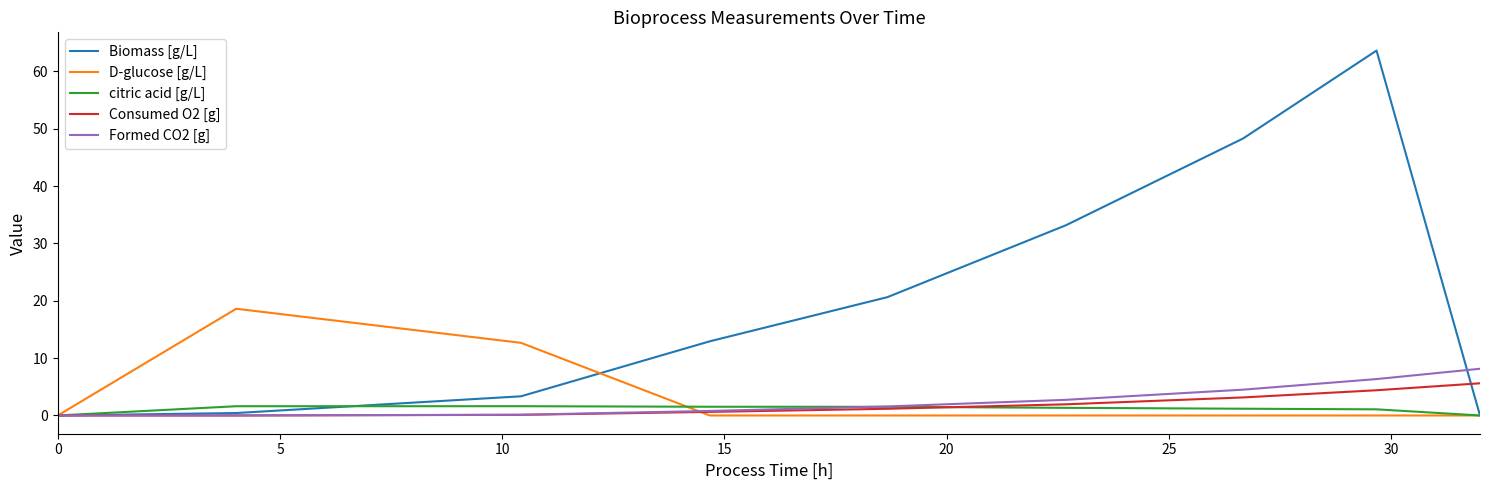

Which series has the largest total across all categories?

Biomass [g/L]